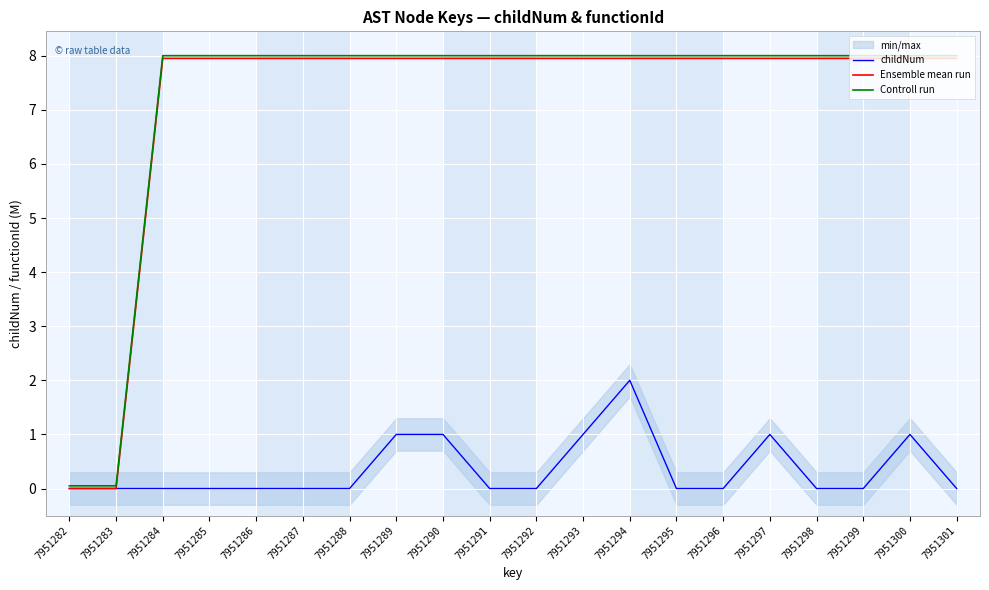

Which series has the widest spread of values?

Controll run